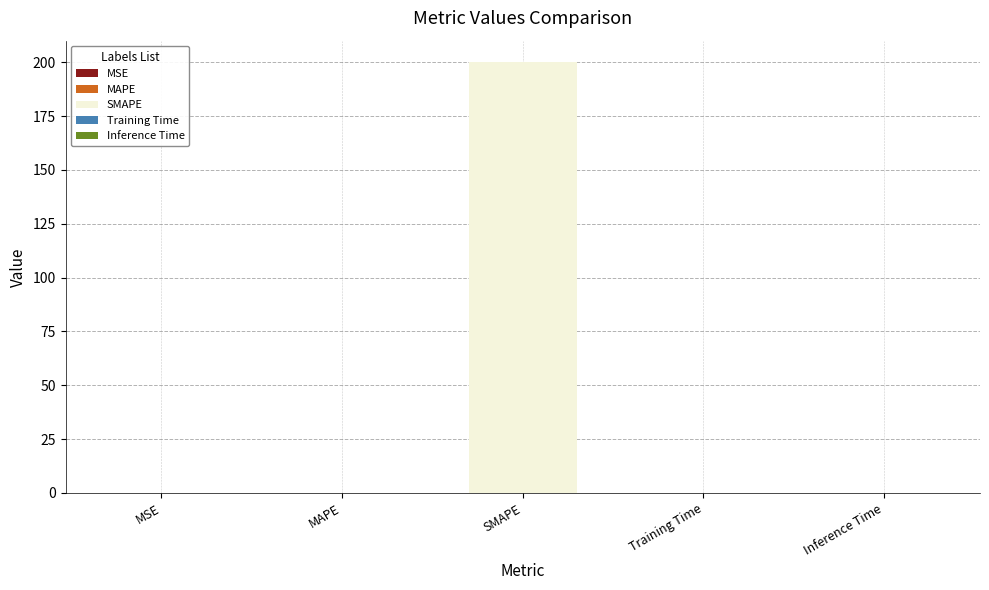

What is the average value?

40.0